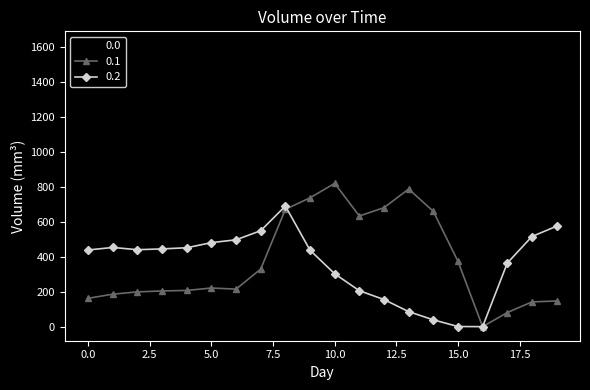

What is the maximum value for 0.0?

1611.9